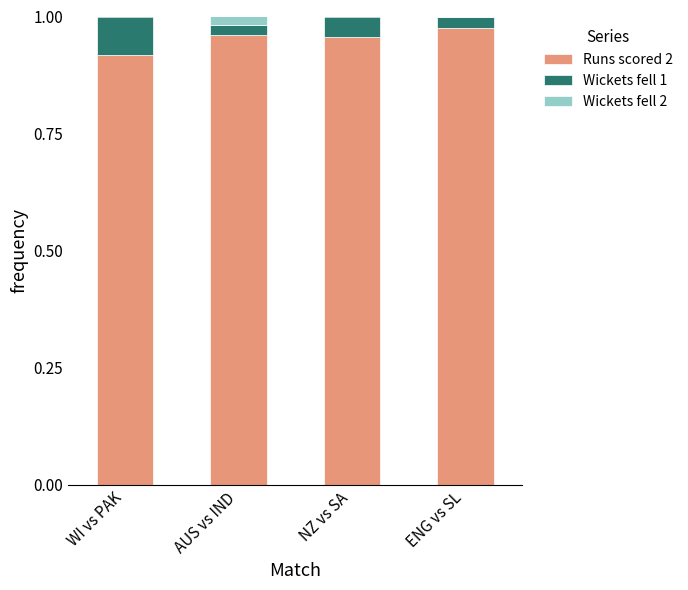

The Runs scored 2 series shows 0.6 at WI vs PAK. True or false?

False